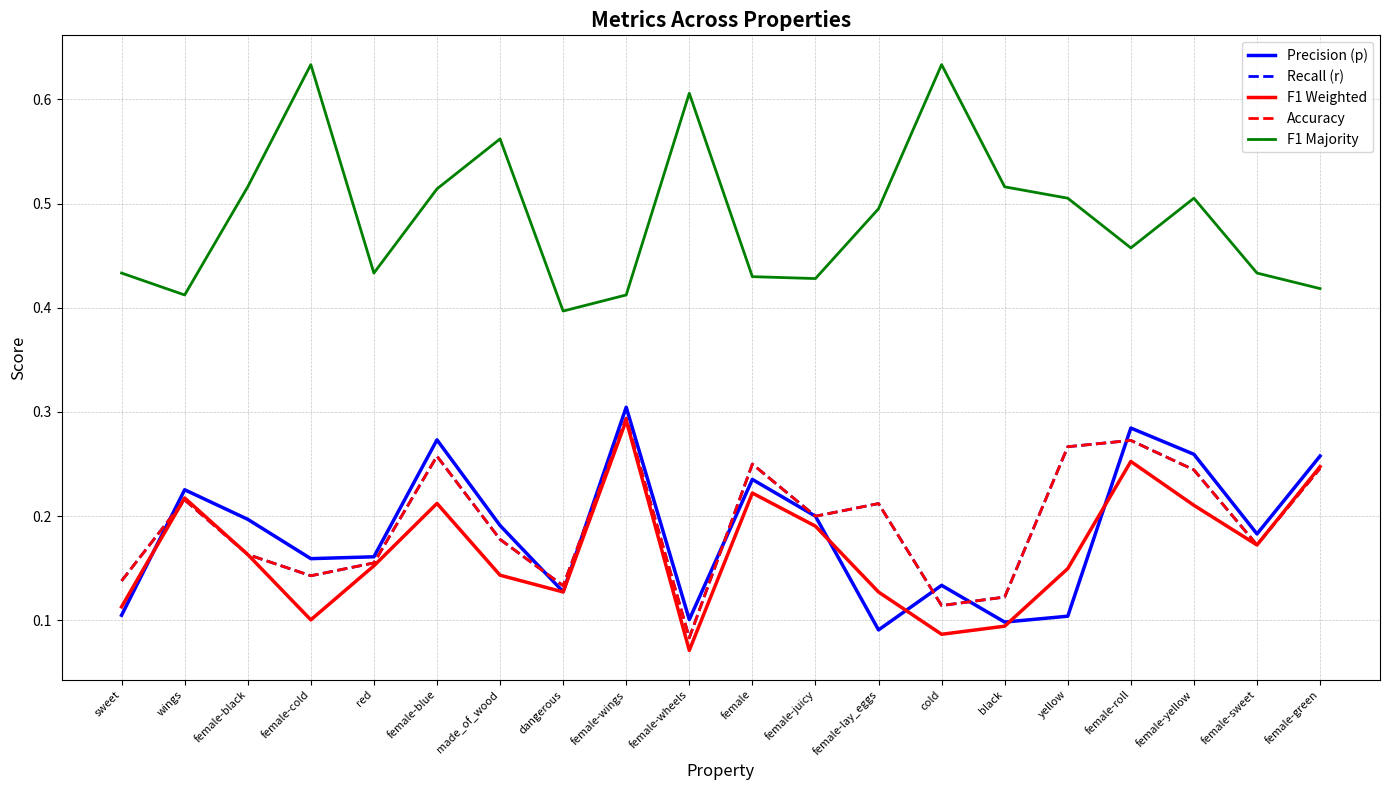

Where is F1 Weighted nearest to the value 0?

female-wheels